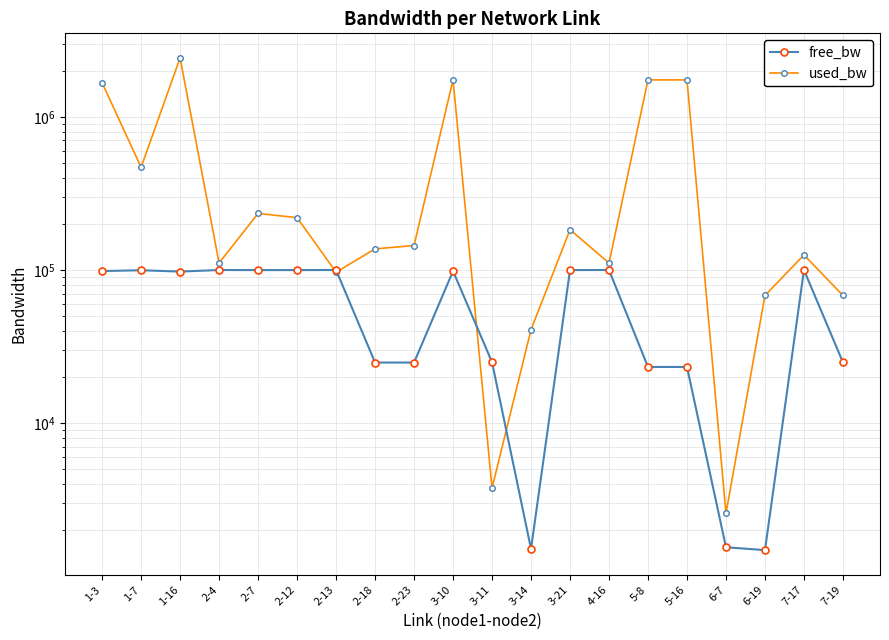

What is the difference between the maximum and minimum values in the free_bw series?

98421.4